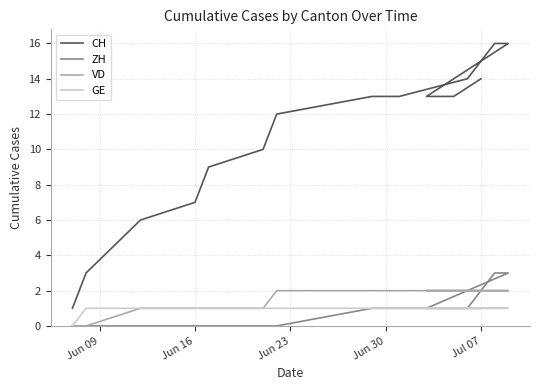

What is the difference between the maximum and second lowest values in the VD series?

2